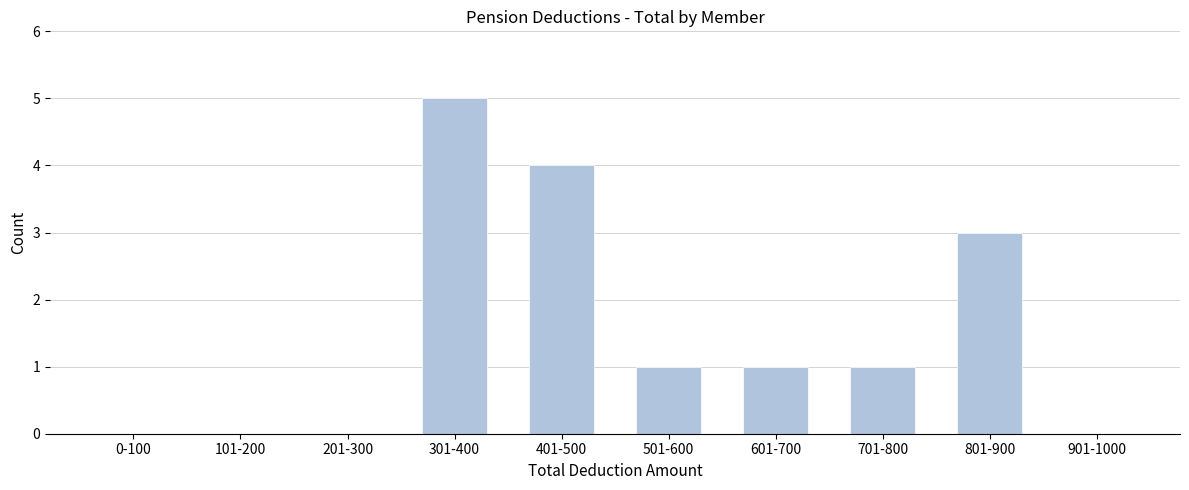

Reading left to right, list all the values displayed in this chart.

0-100=0	101-200=0	201-300=0	301-400=5	401-500=4	501-600=1	601-700=1	701-800=1	801-900=3	901-1000=0